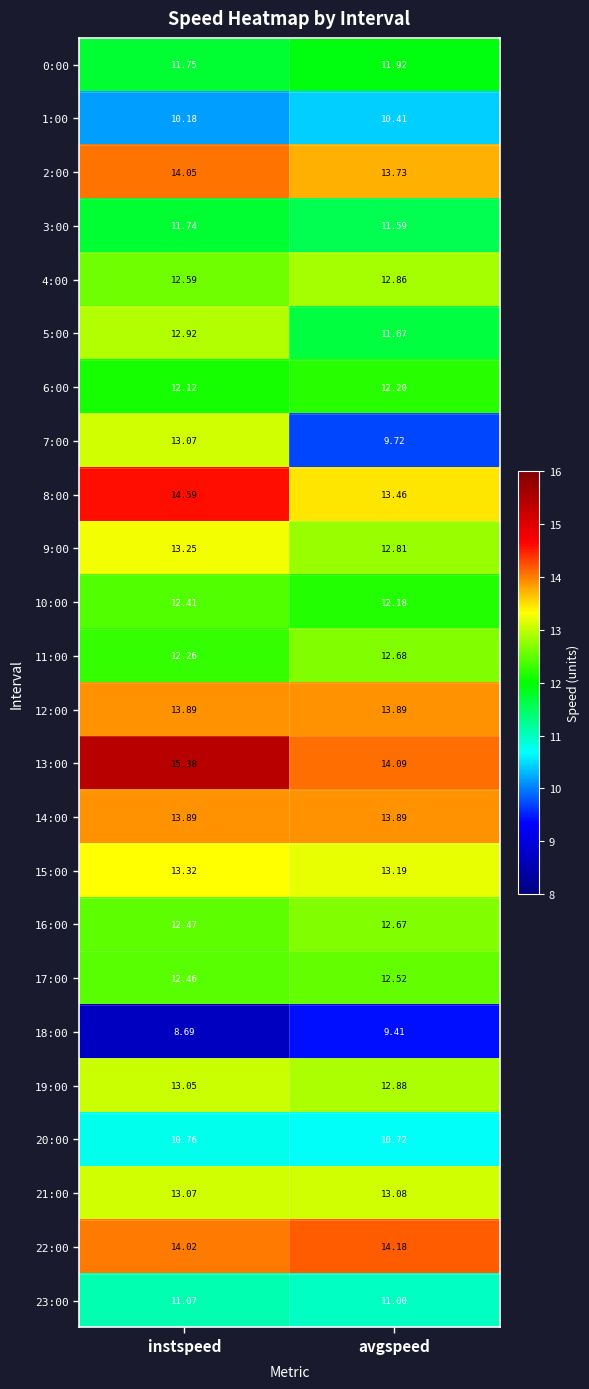

Which series changed the most between instspeed and avgspeed?

7:00